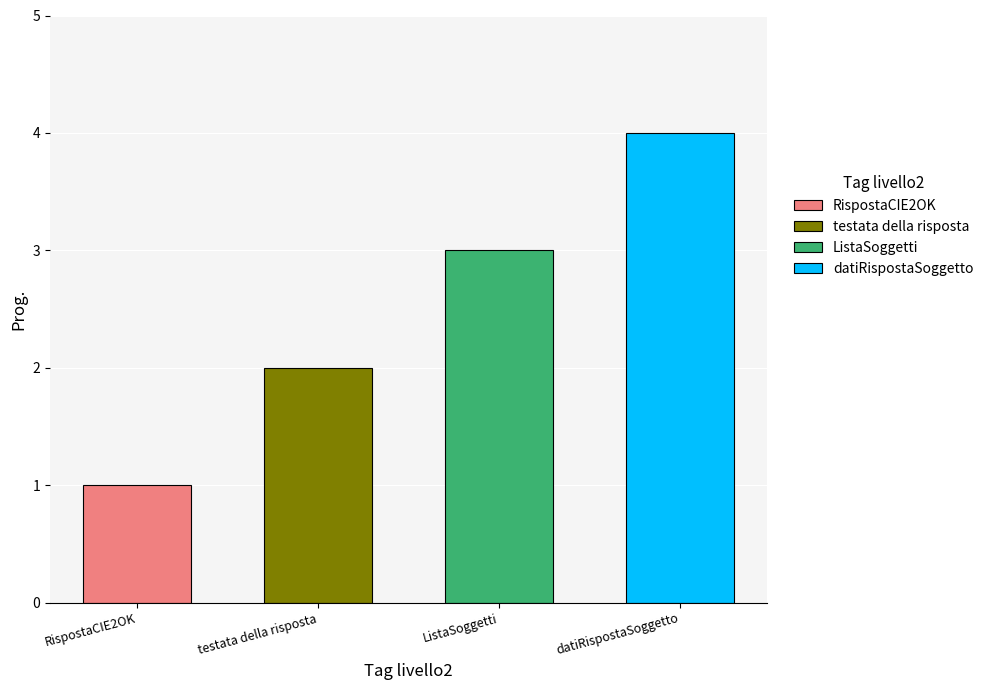

What is the maximum value shown in the chart?

4